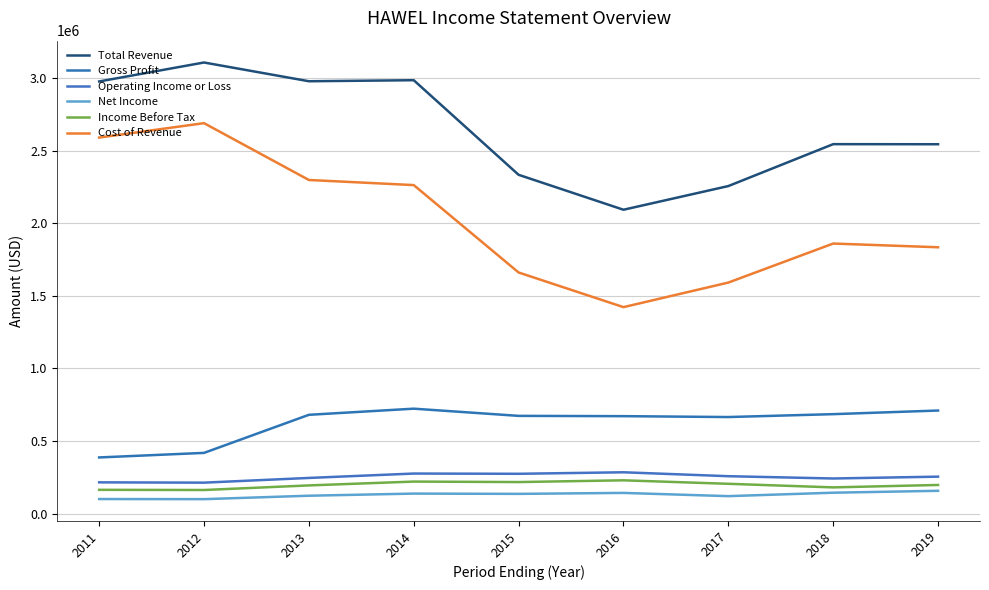

Between 2011 and 2014, which series saw the biggest shift?

Gross Profit